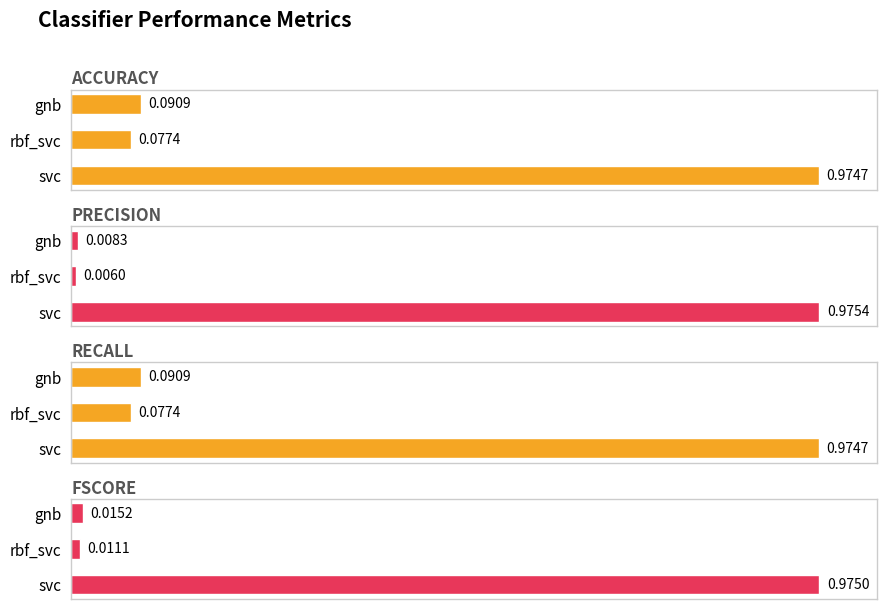

Is the value of precision at rbf_svc greater than the value of accuracy at rbf_svc?

No